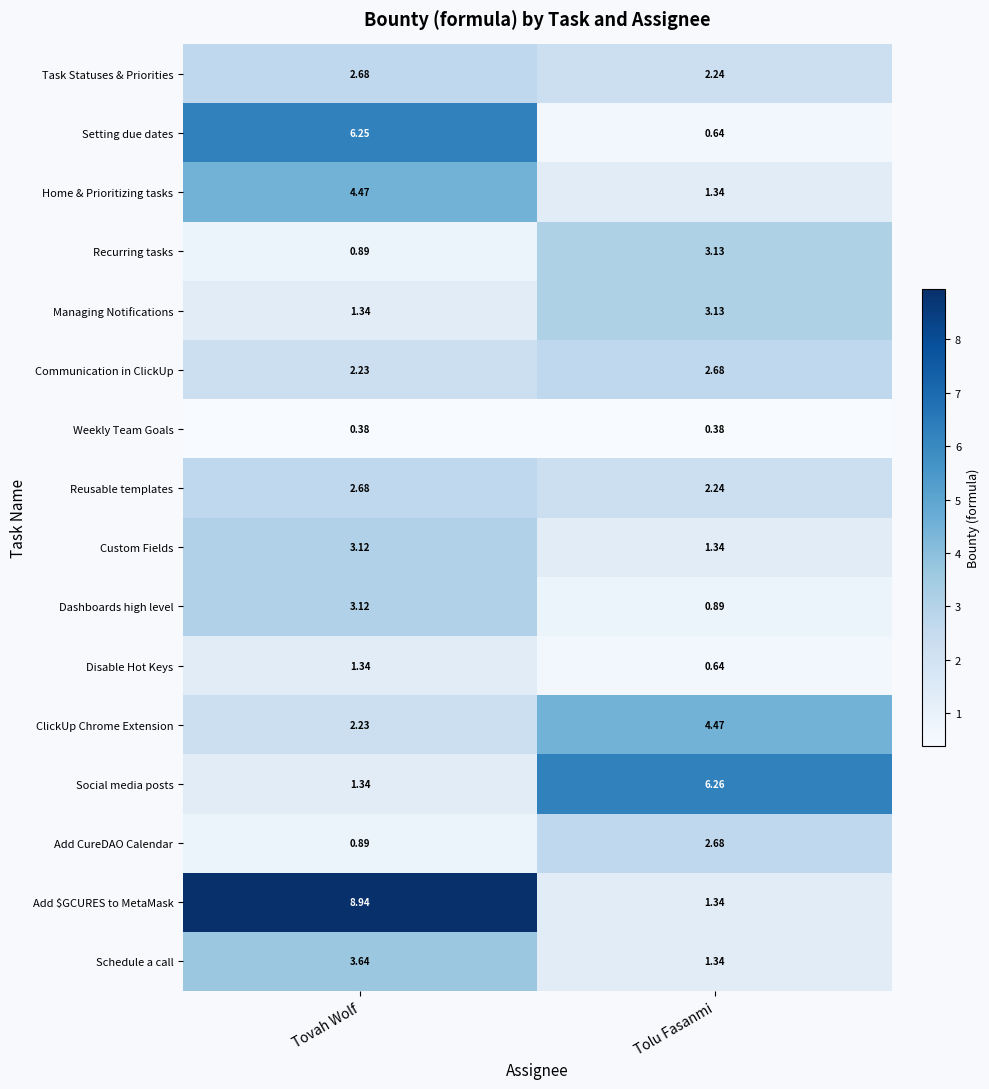

What is the spread (max minus min) of values at Tovah Wolf?

8.6